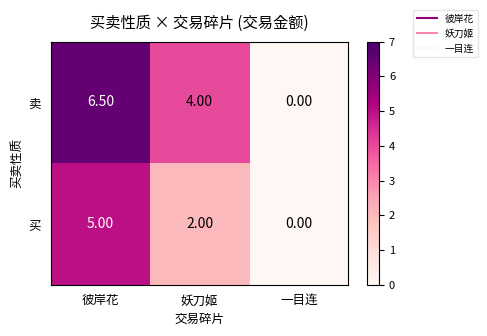

At which label is 卖 closest to 3?

妖刀姬